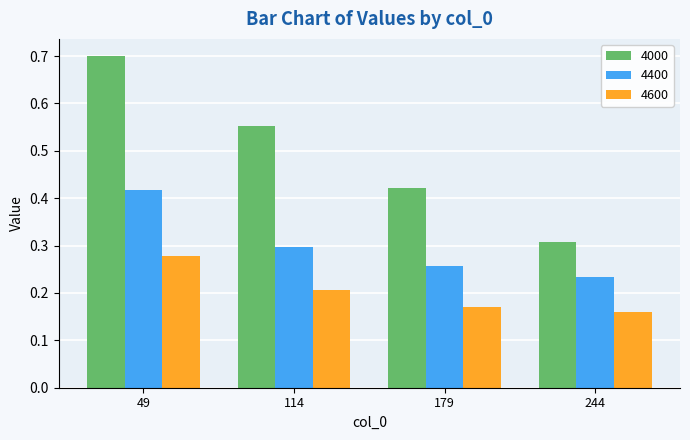

Which series changed the most between 114 and 179?

4000